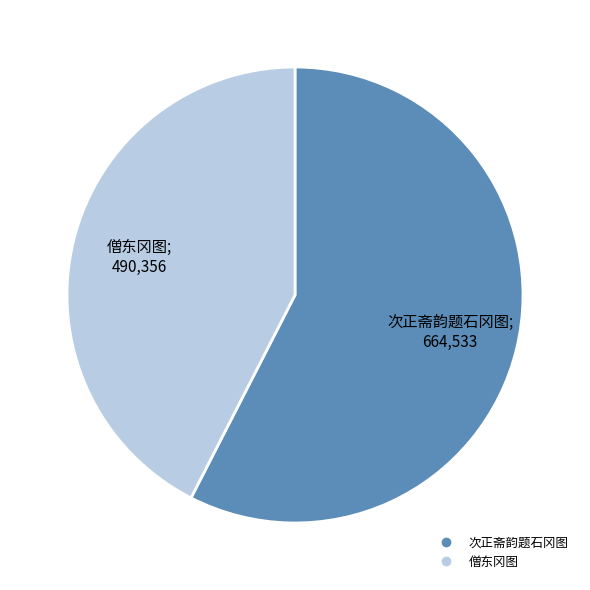

The 僧东冈图 slice represents 30% of the pie. True or false?

False